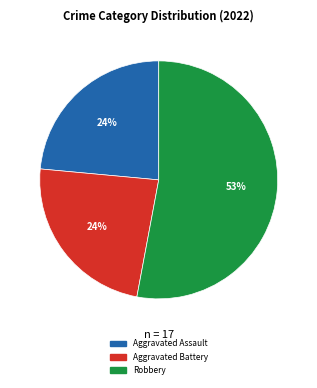

Combined, do Aggravated Assault and Robbery account for over 50%?

Yes